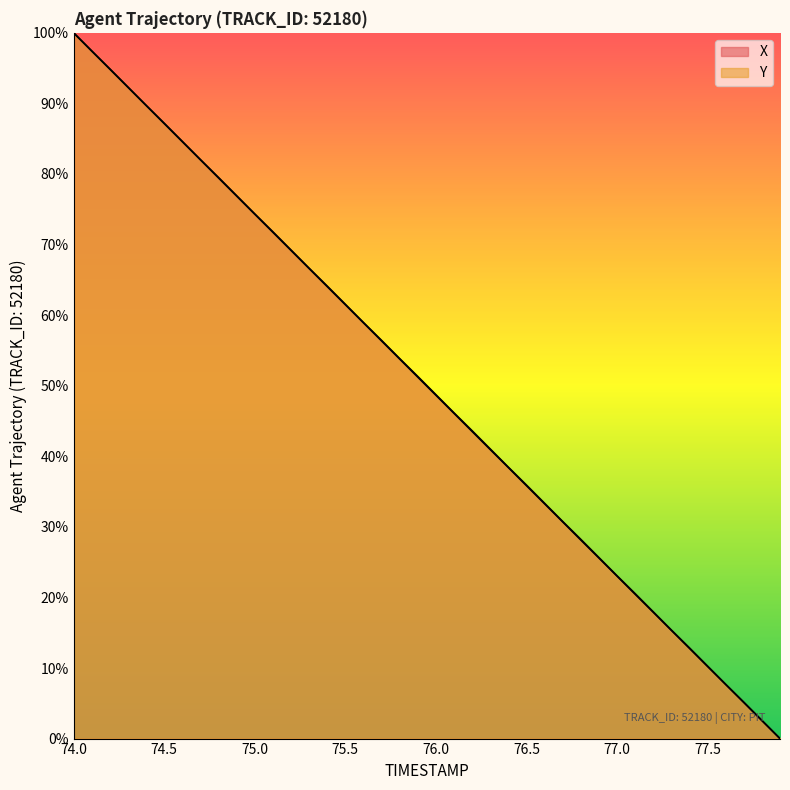

The Y series shows 97.4 at 74.1. True or false?

True